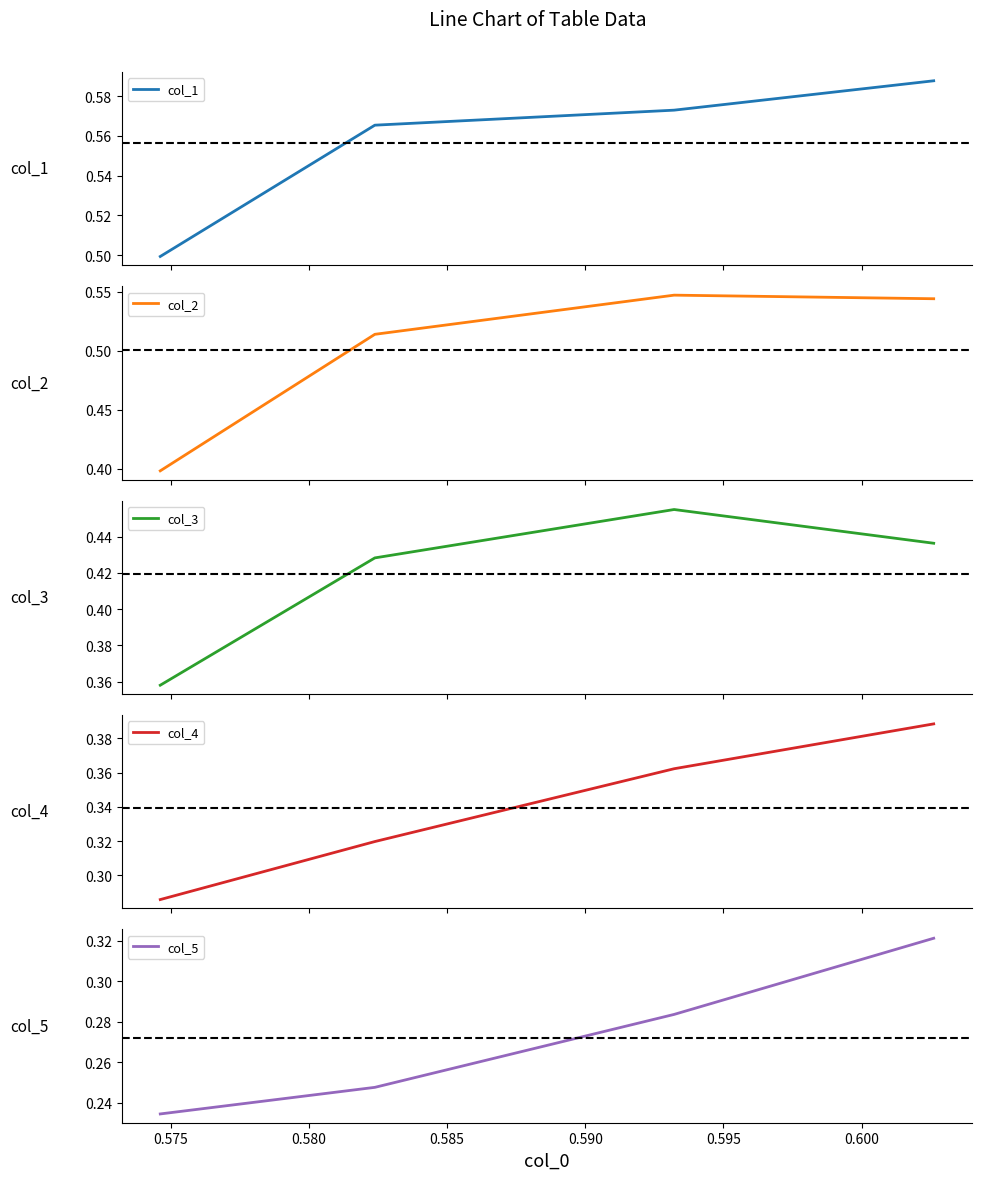

True or false: col_1 has more than 1 interior local peaks.

False